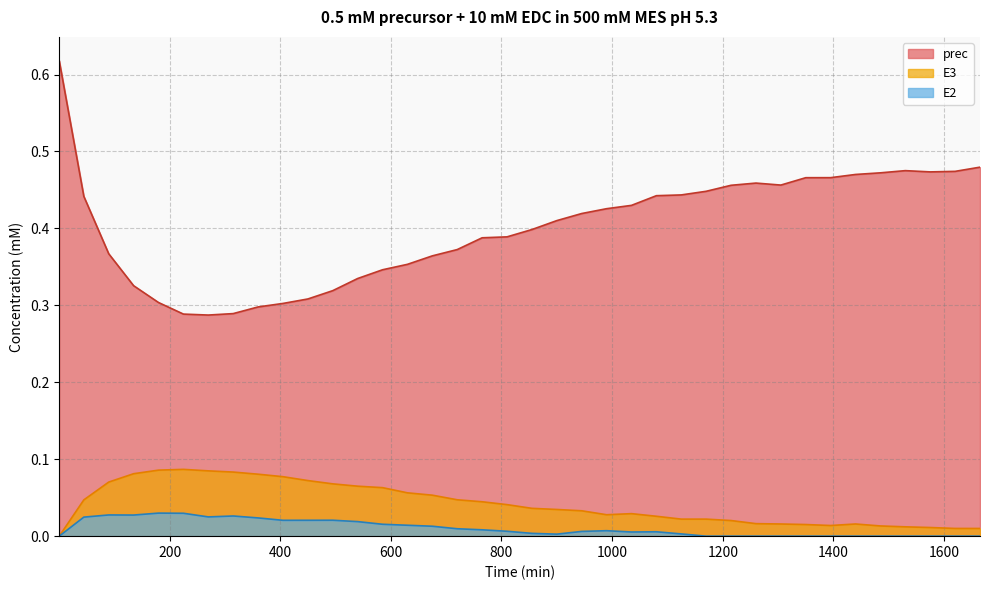

At which label is E3 closest to 0?

0.5